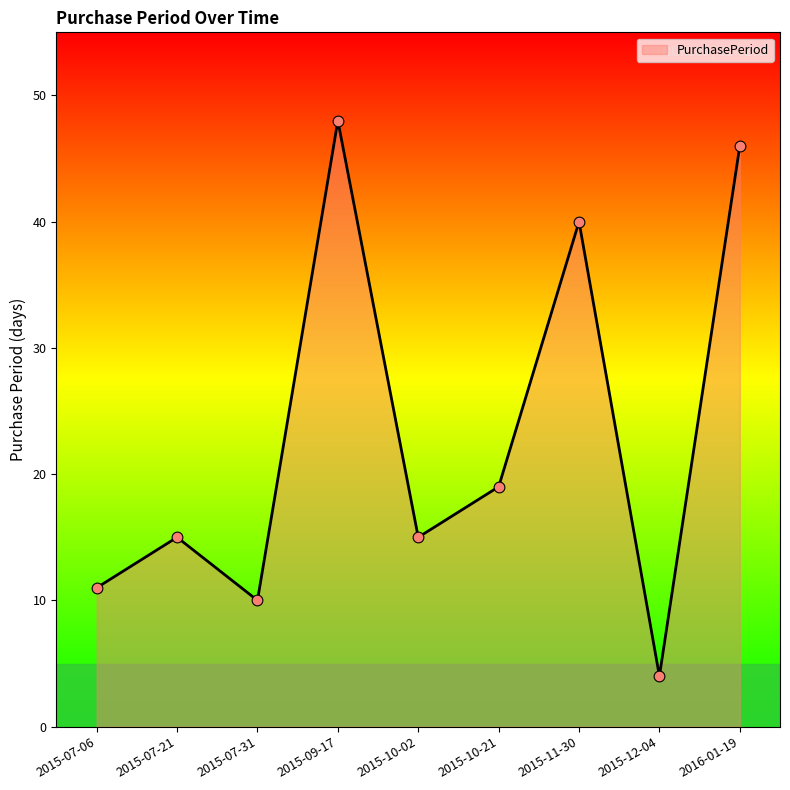

Approximately how many times larger is the value at 2015-11-30 compared to 2015-09-17?

0.8